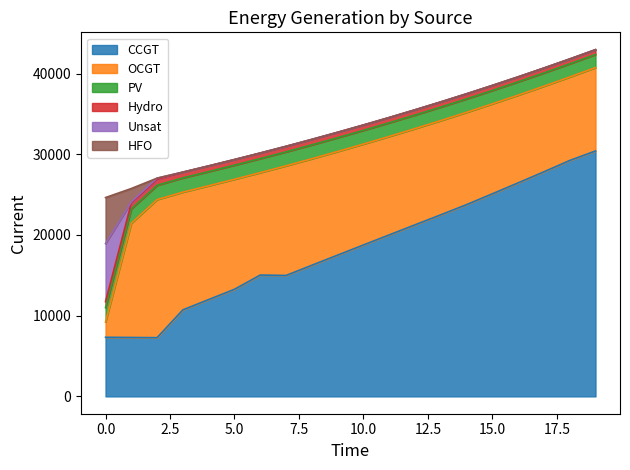

The PV series shows 46738 at 2. True or false?

False